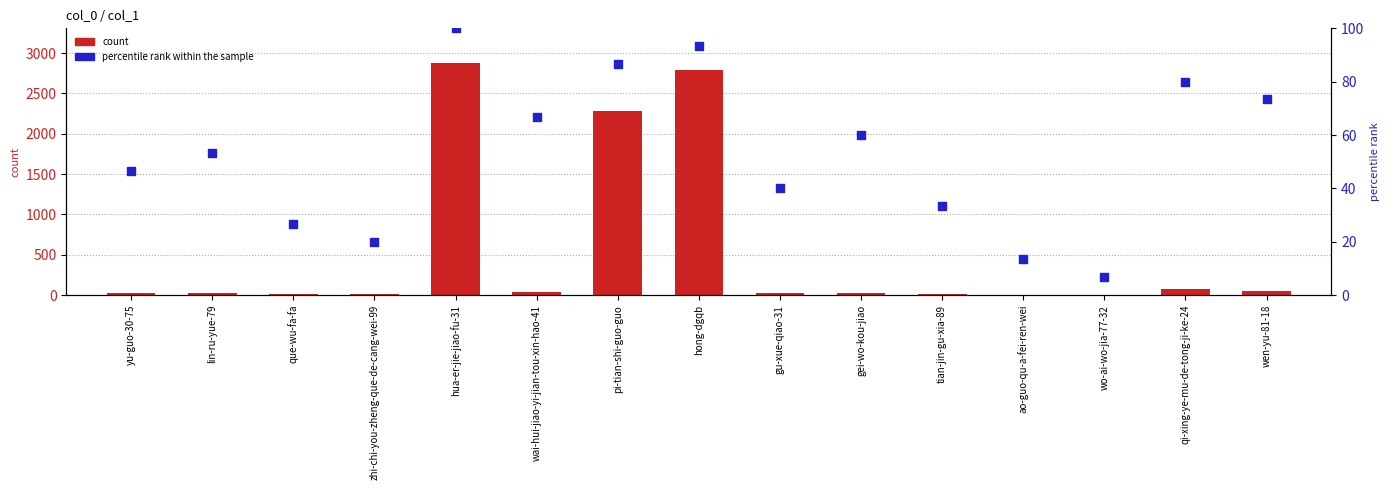

Which series has the widest spread of Y values?

count